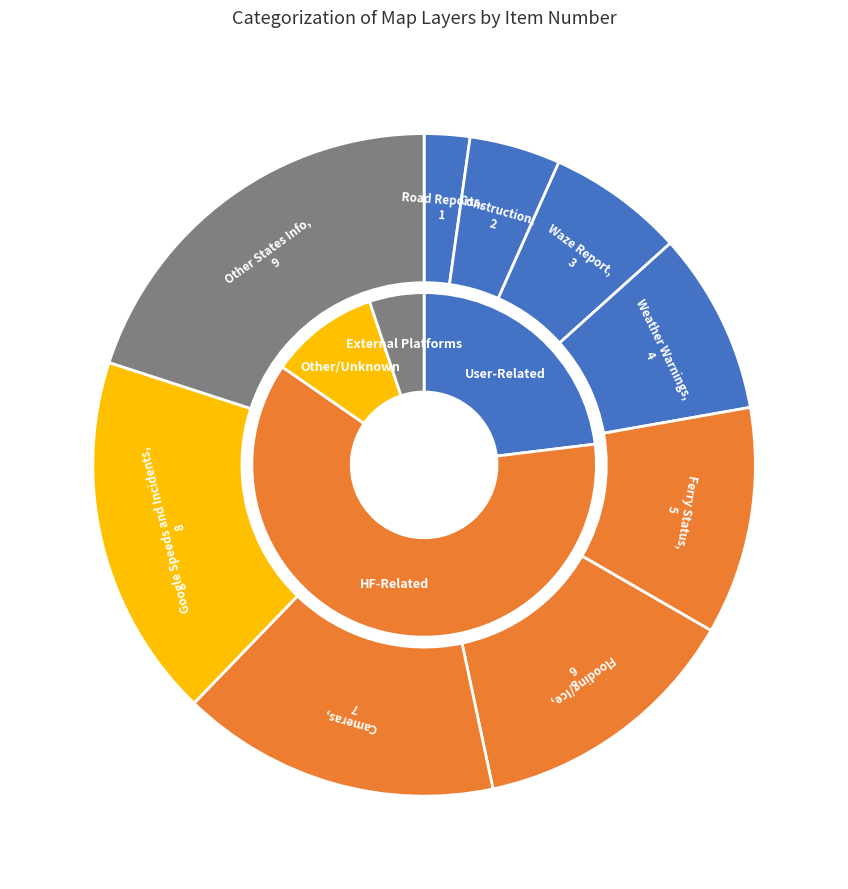

Which slice is the largest?

Other States Info